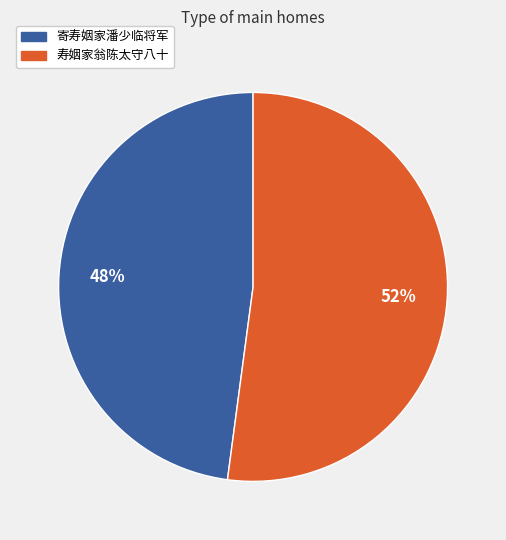

To the nearest percent, what is the average slice percentage?

50%